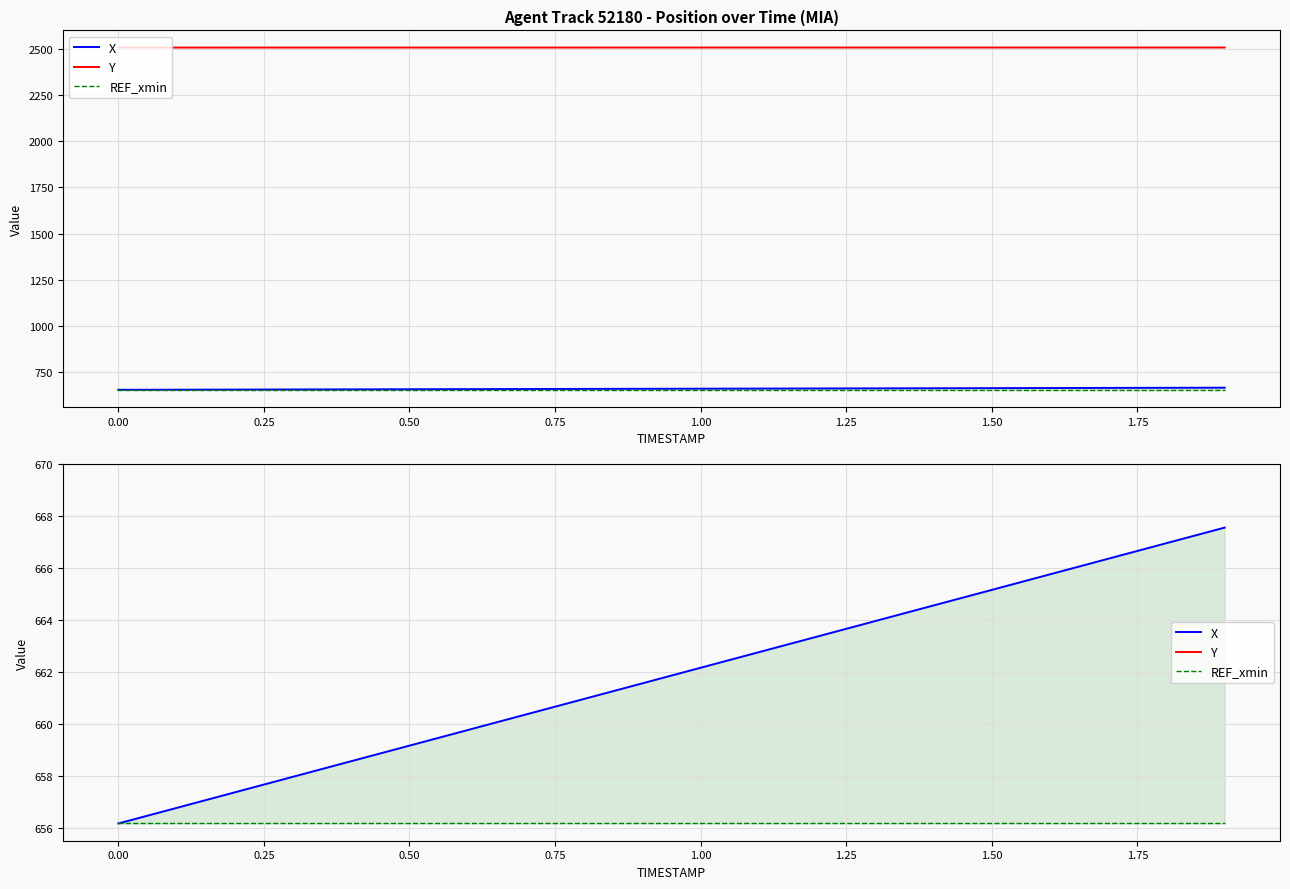

Count the number of data series in this chart.

3